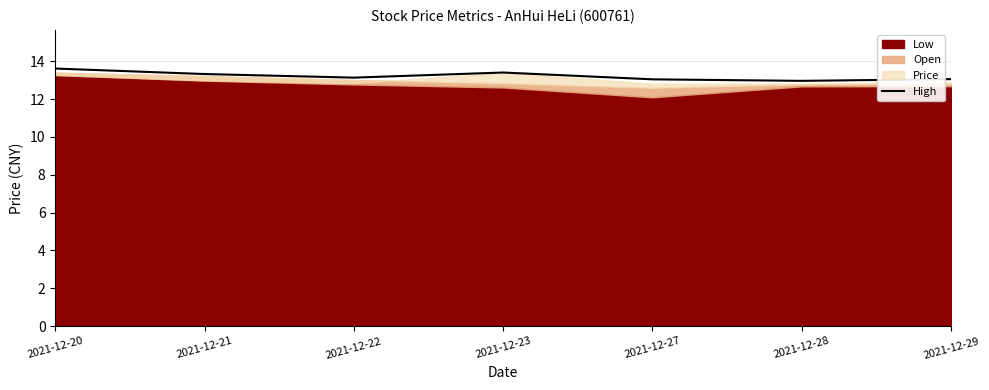

How many interior local valleys (lower than both neighbors) does the data have?

2